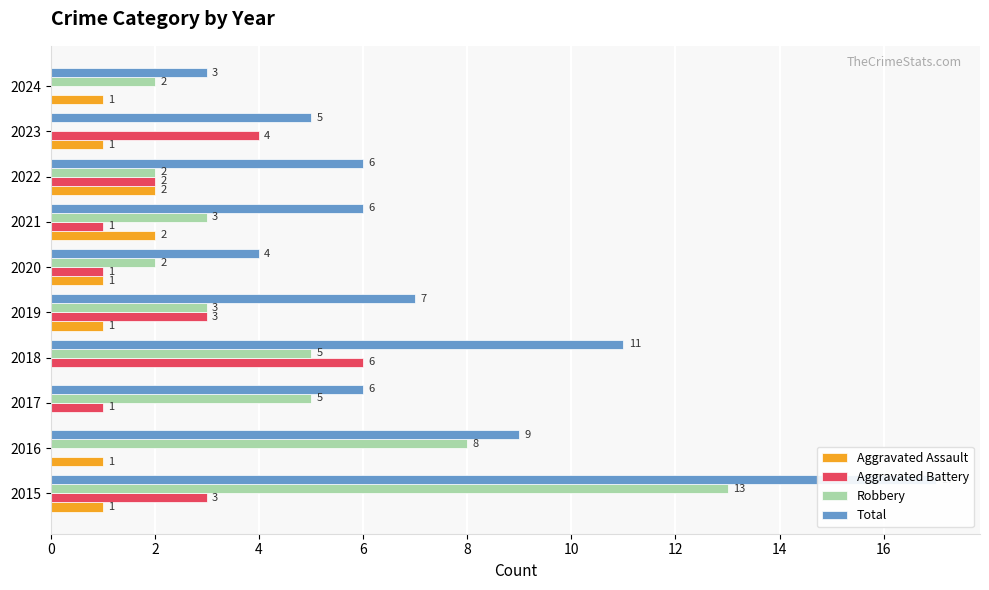

How many data points in Total are less than 6?

3